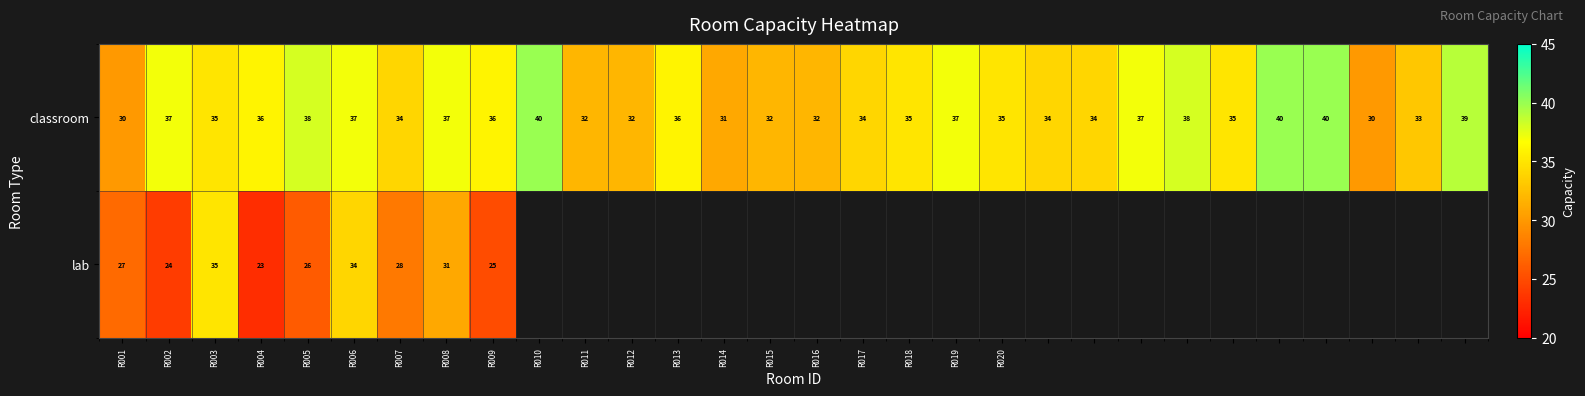

What is the difference between the maximum and second lowest values in the classroom series?

10